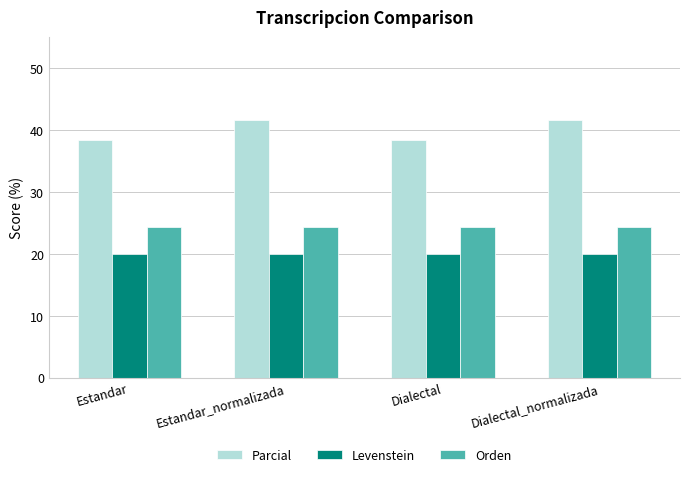

What is the value of the Orden bar at the 2nd from the left?

24.4